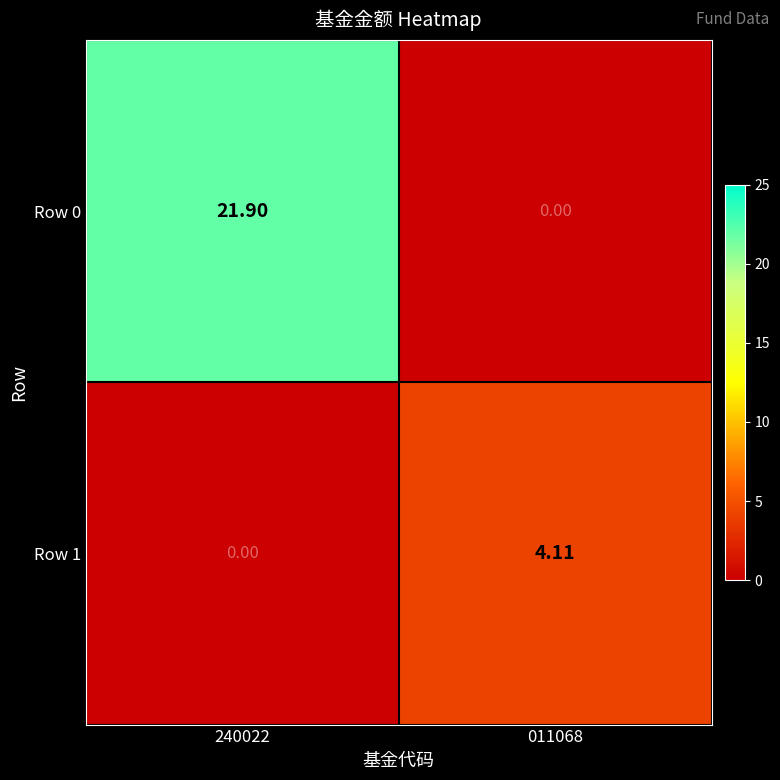

Reading left to right, what are all the values shown in this chart?

Row 0: 240022=21.9	011068=0.0
Row 1: 240022=0.0	011068=4.1